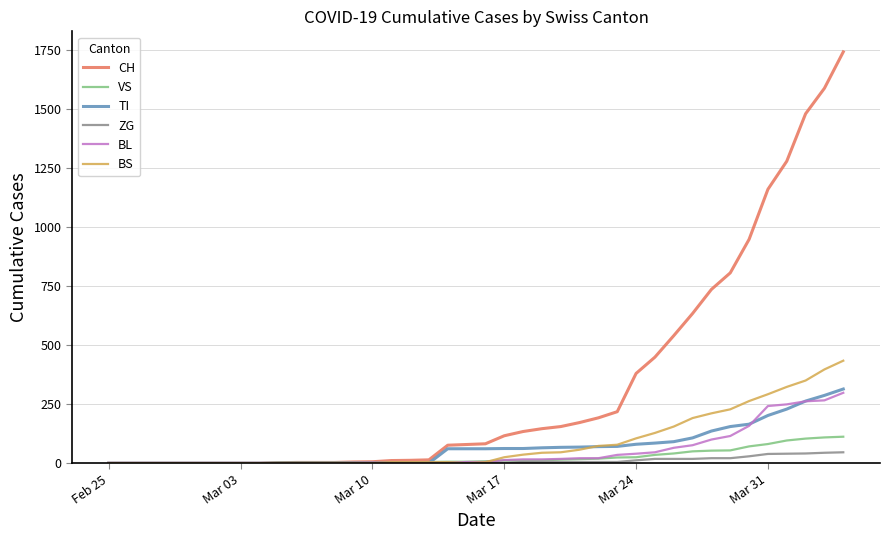

Which series has the largest range (max minus min)?

CH